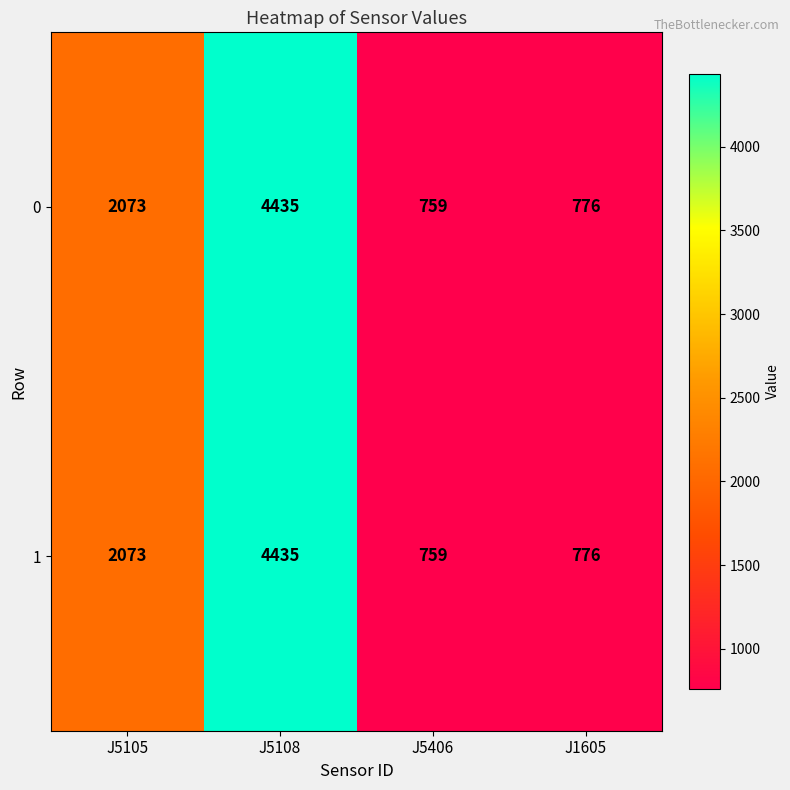

What is the minimum value for 0?

759